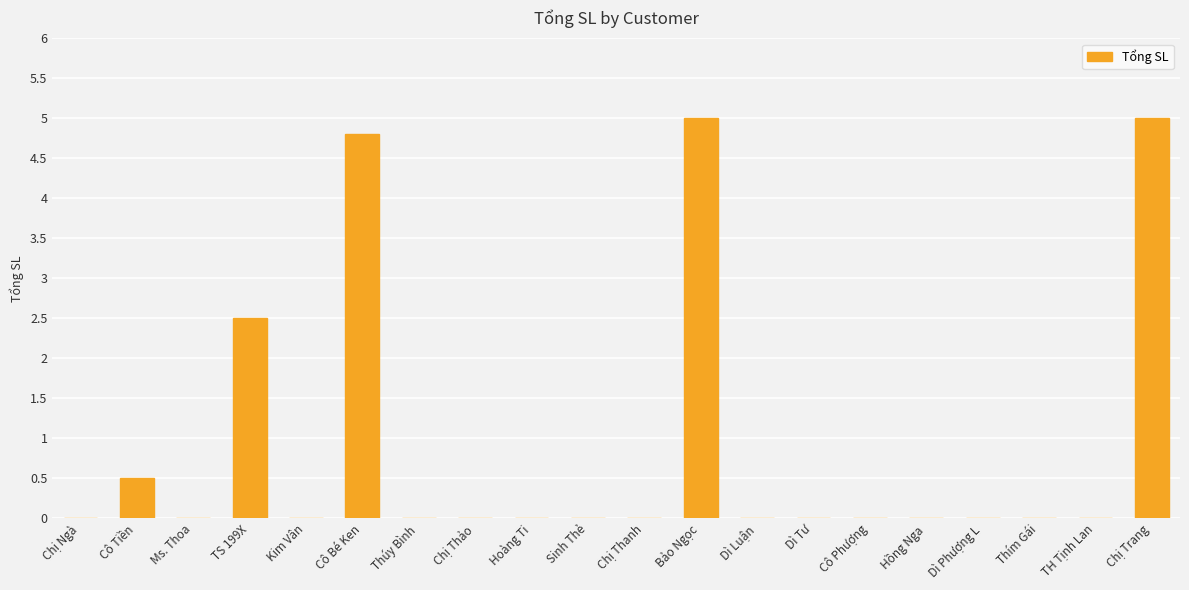

What is the maximum value shown in the chart?

5.0